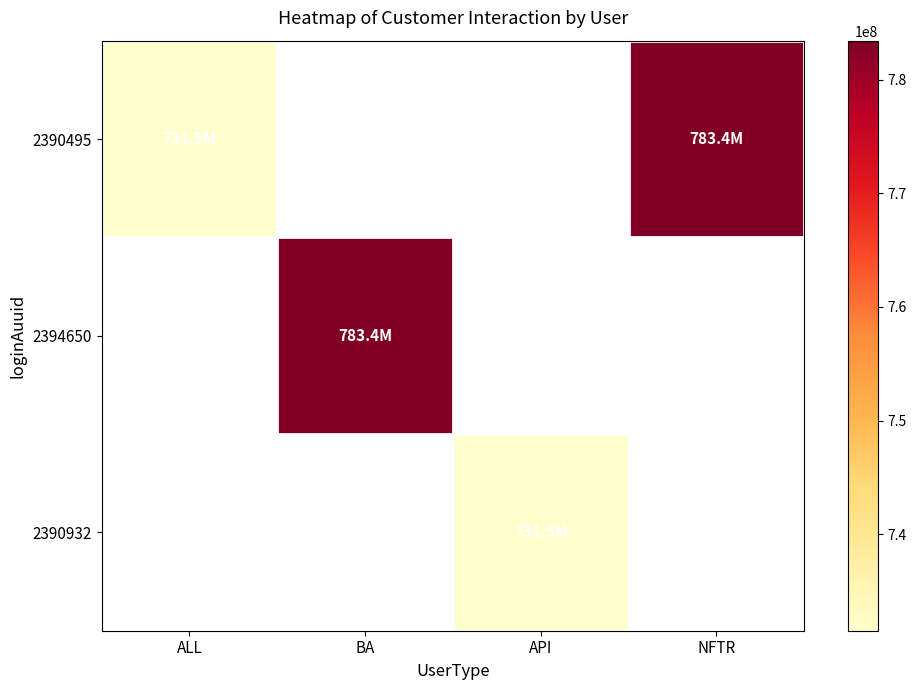

True or false: 2390495 has a value of 1065324786.9 at ALL.

False